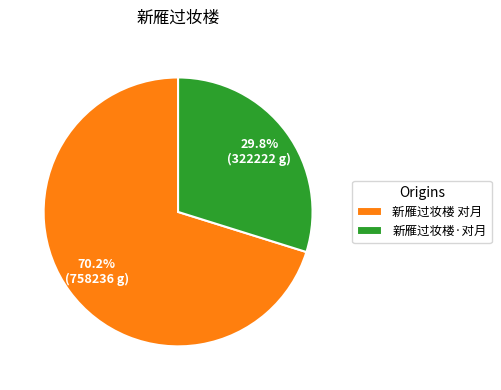

Which slice is the largest?

新雁过妆楼 对月